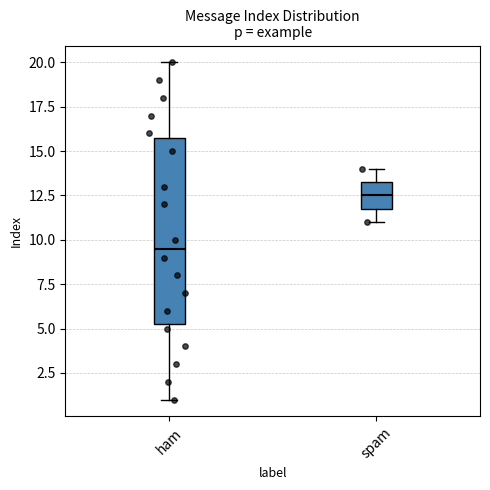

Which box is the tallest, from its lower edge to its upper edge?

ham